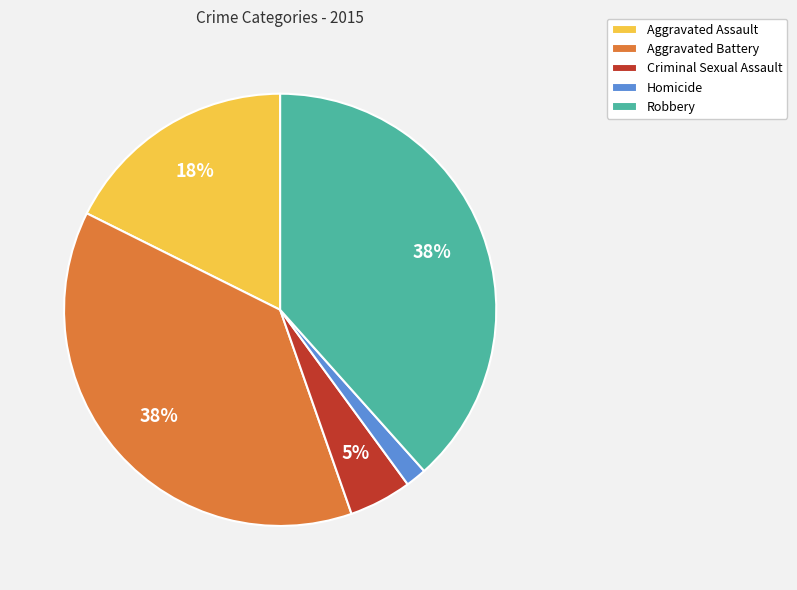

Do Aggravated Assault and Criminal Sexual Assault together represent more than half of the pie?

No